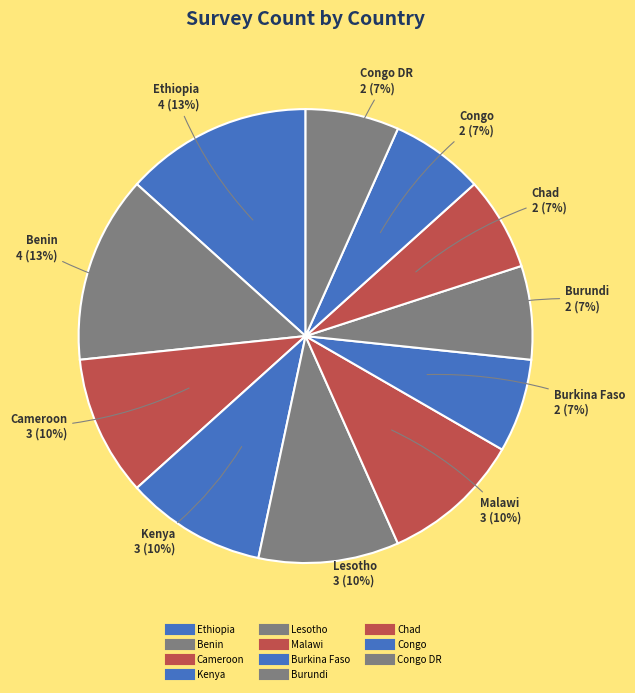

How many slices are in this pie chart?

11